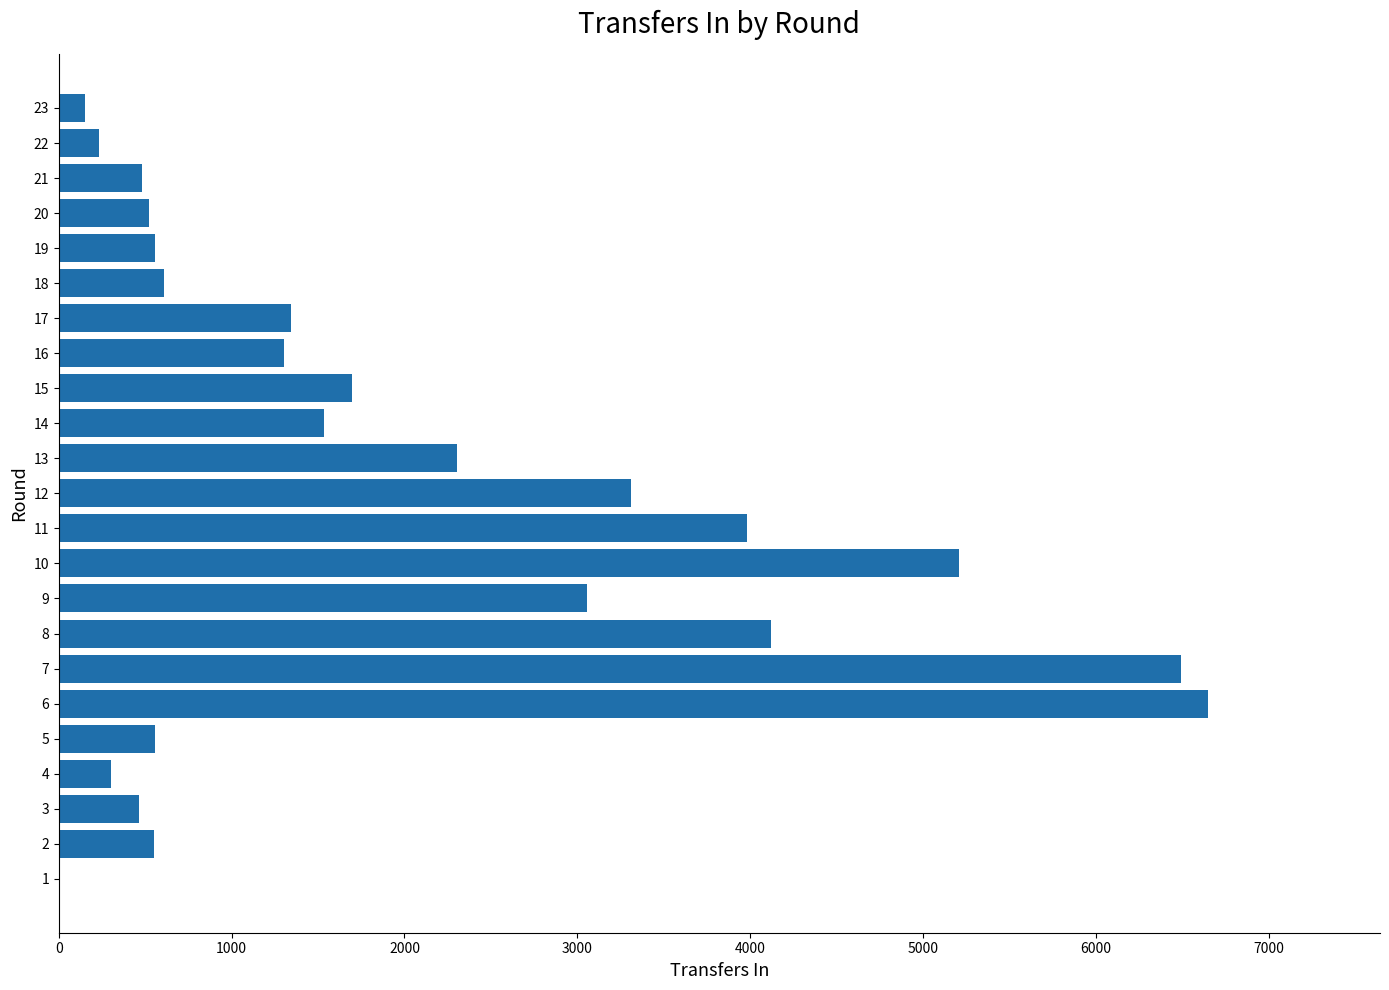

What is the maximum value shown in the chart?

6647